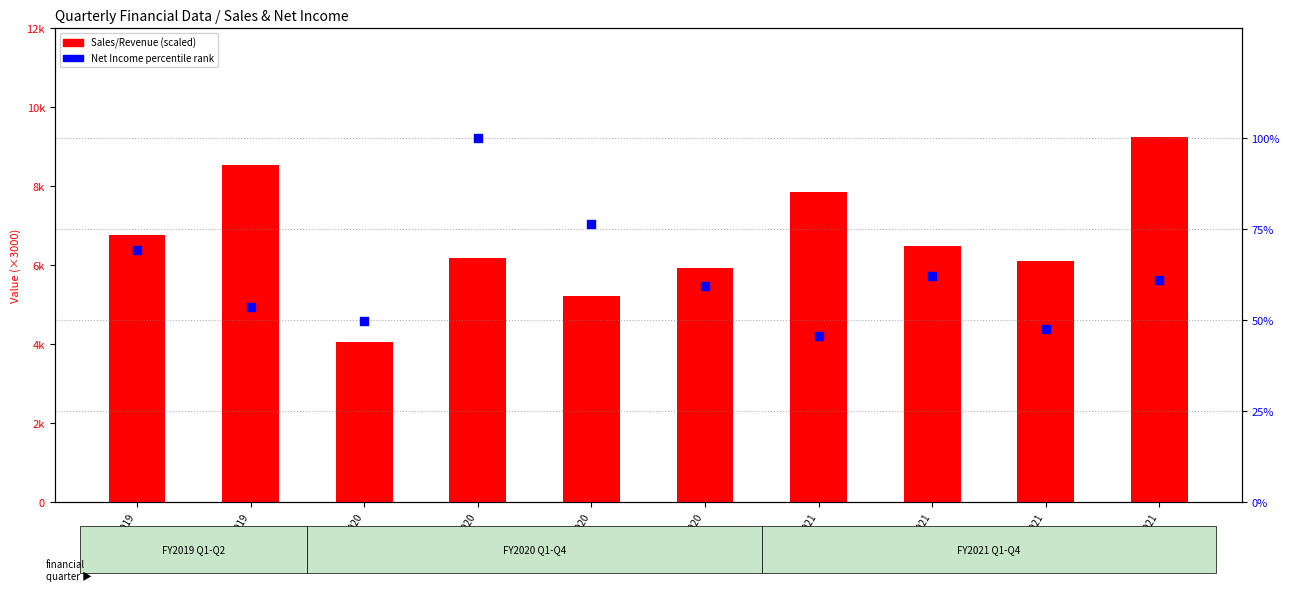

At how many categories does at least one series exceed 65?

3